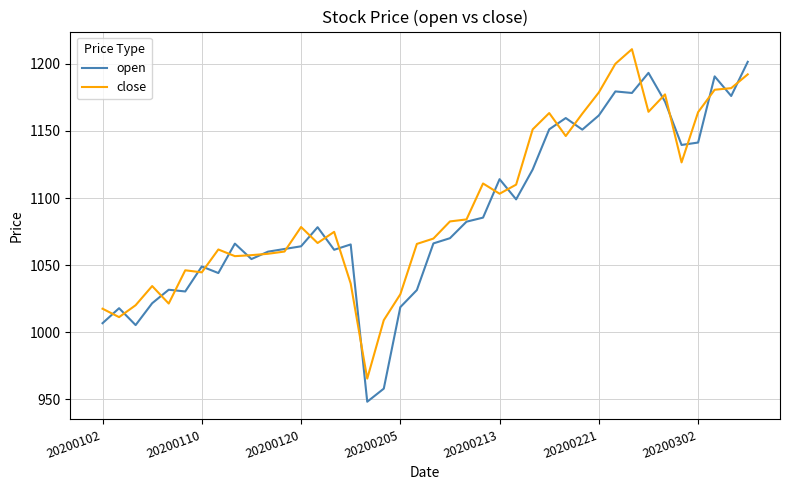

What is the highest value of the close series?

1211.0